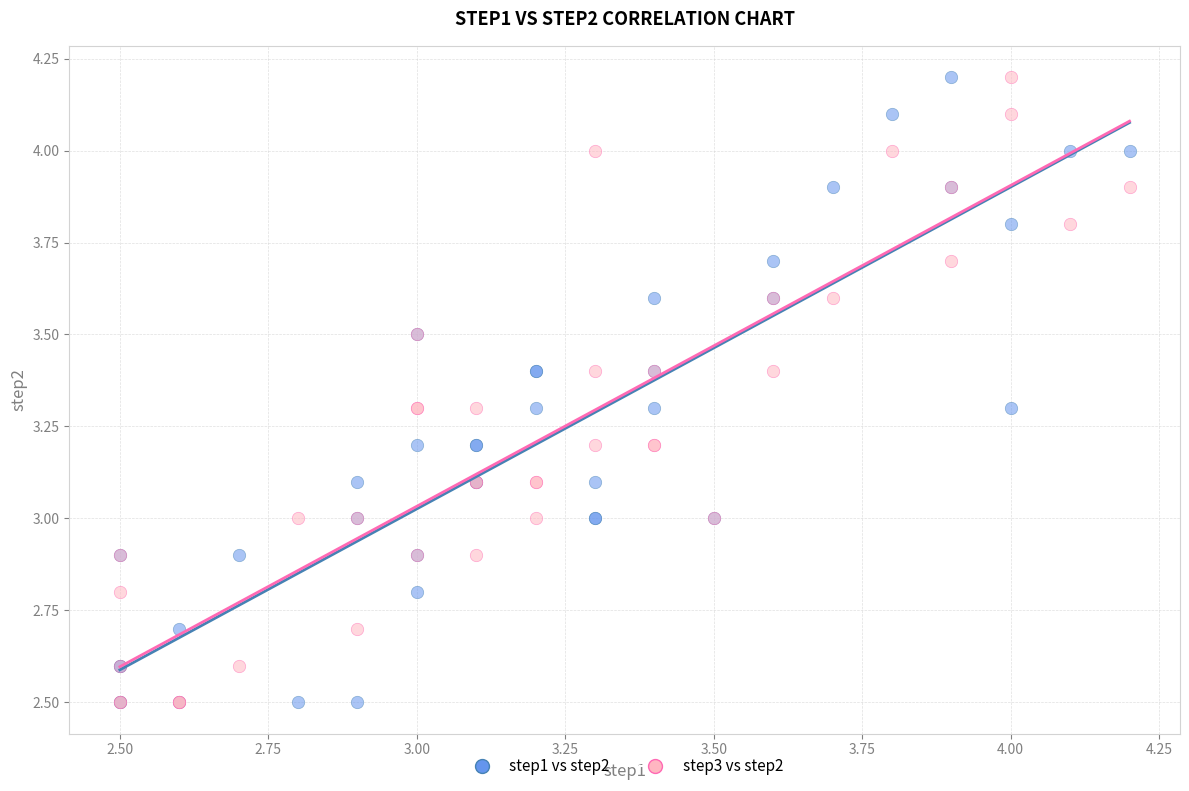

What are all the series names shown in the legend?

step1 vs step2, step3 vs step2